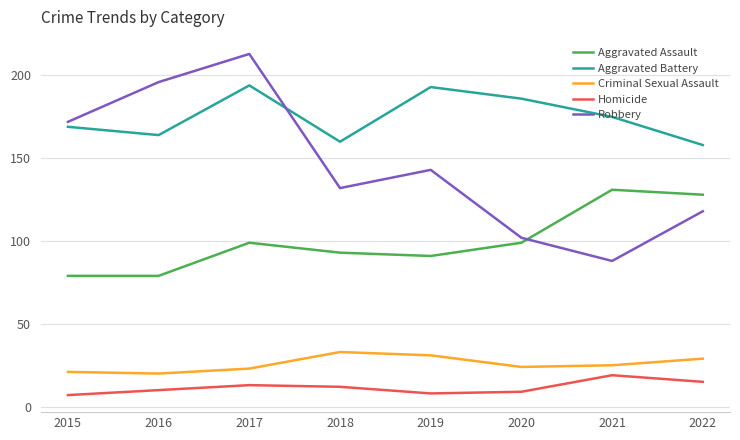

At which label does Homicide first exceed 12?

2017